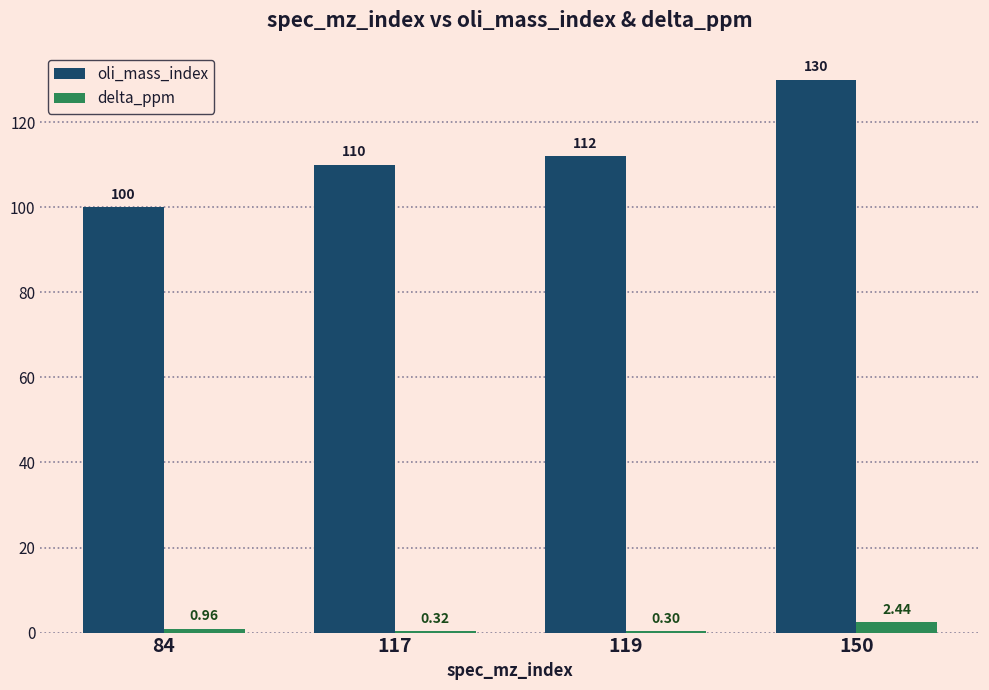

Which series has the largest total across all categories?

oli_mass_index